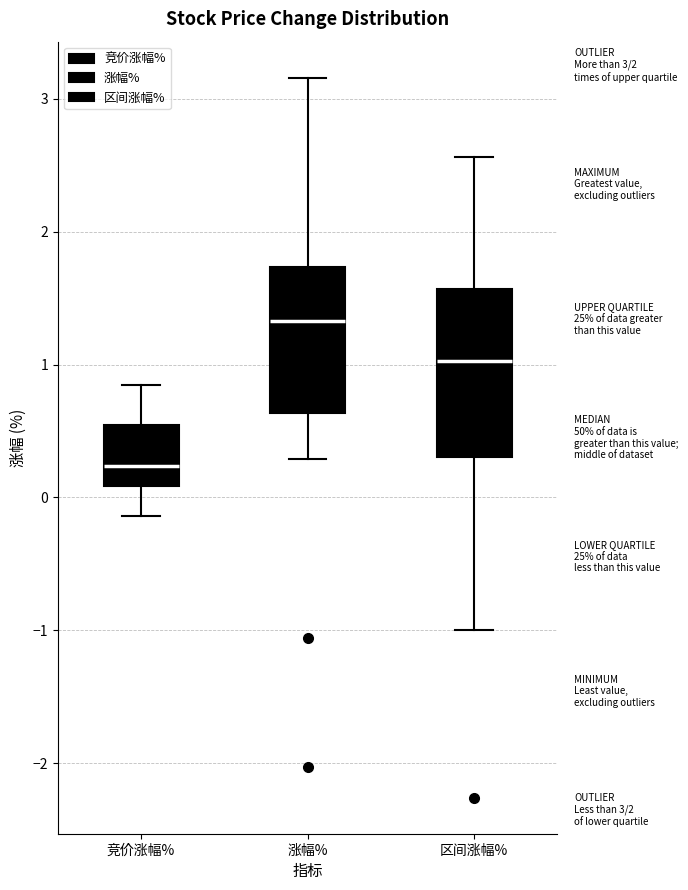

Which box's median line is the lowest?

竞价涨幅%